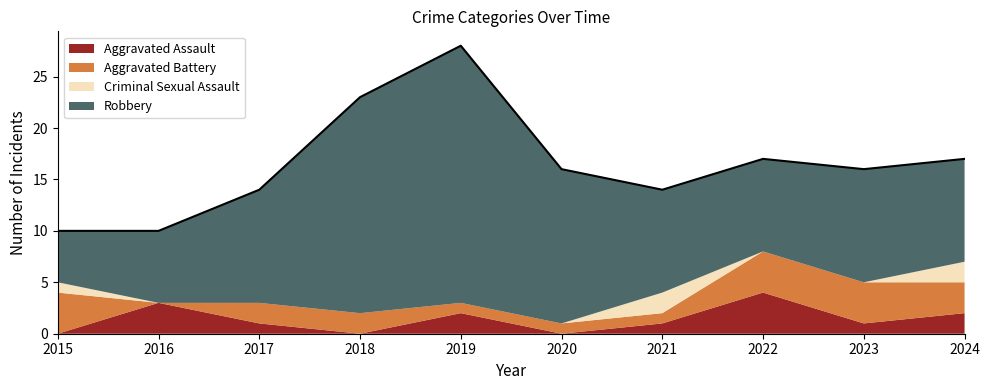

What is the maximum value for Robbery?

25